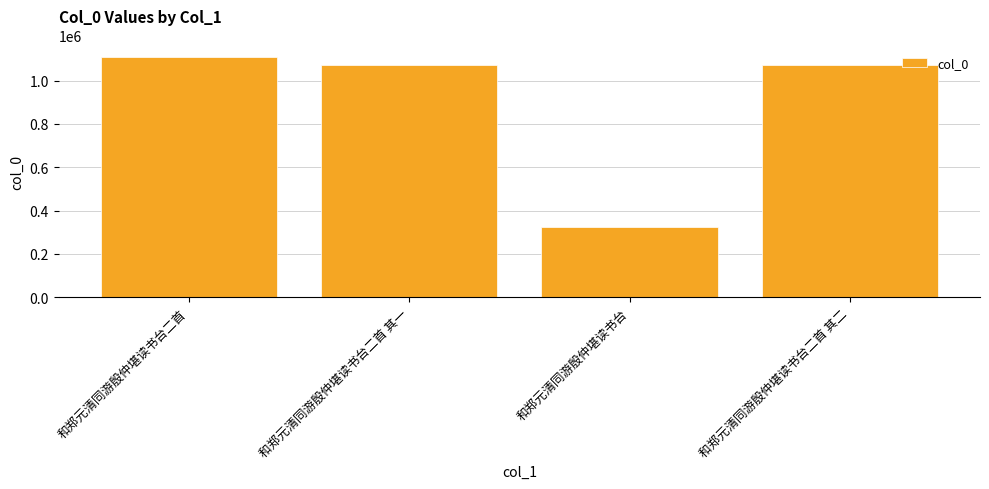

At which category does the chart reach its minimum across all series?

和郑元清同游殷仲堪读书台